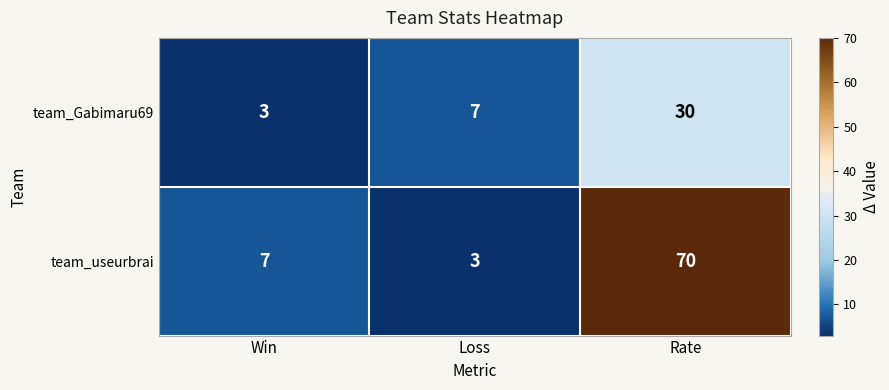

What is the difference between the maximum and minimum values in the team_useurbrai series?

67